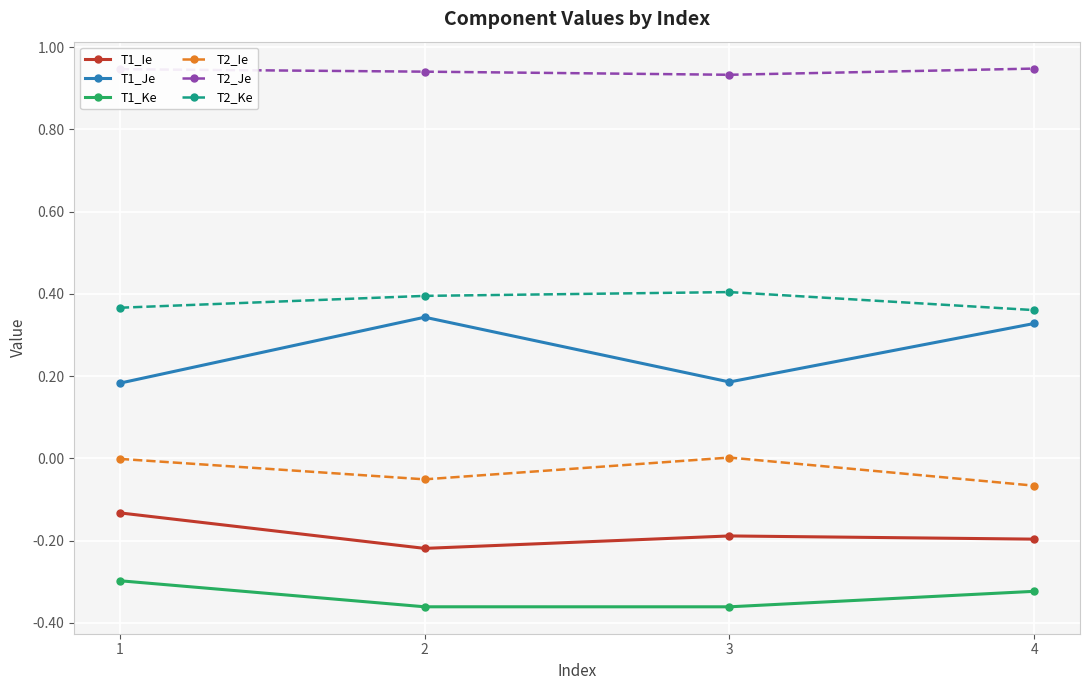

What is the spread (max minus min) of values at 1?

1.2